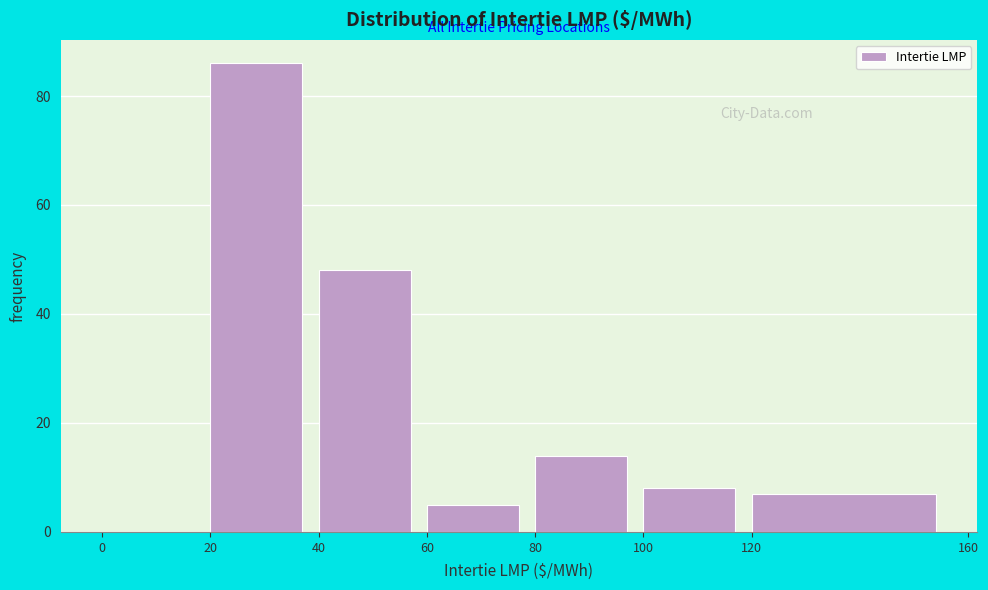

What is the height of the bar covering 60 to 80 on the x-axis? The values are not printed on the chart, so give them approximately, as read against the axis.

6